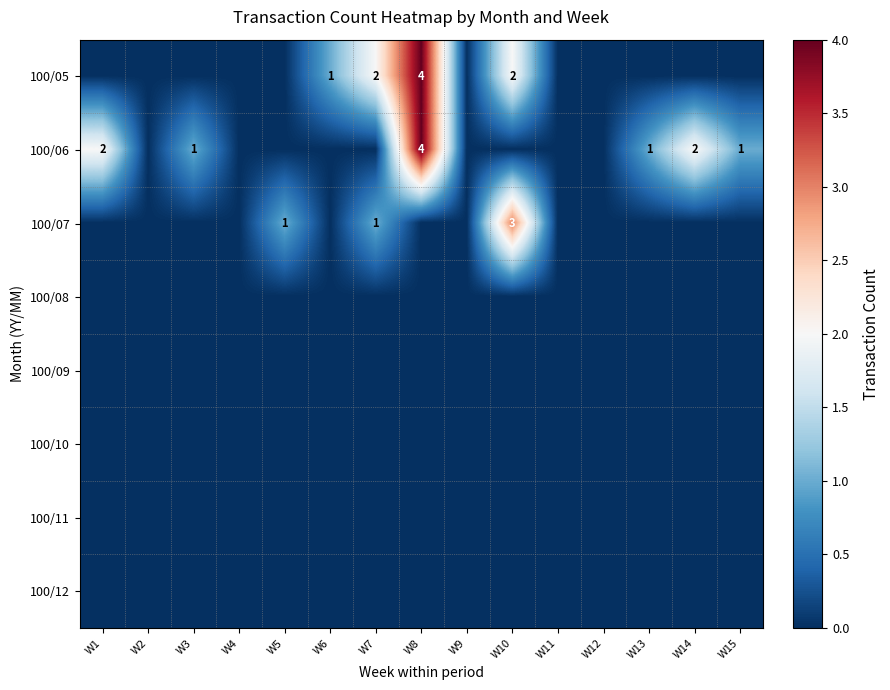

The value of 100/05 at W10 is 2. True or false?

True